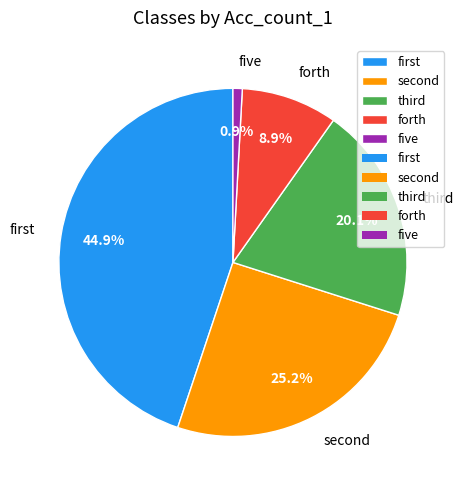

What percentage is the forth slice, to the nearest percent?

9%